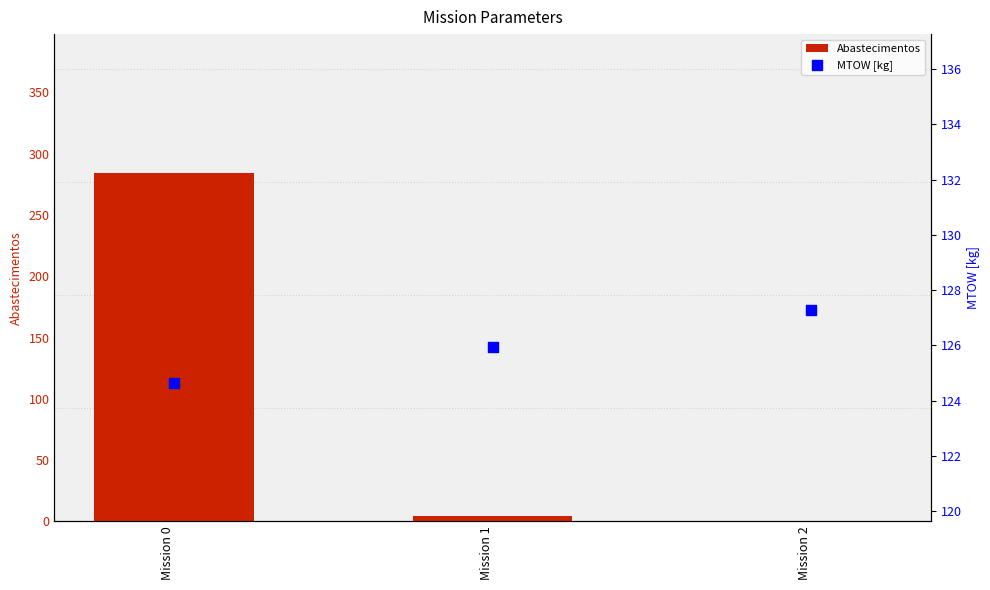

Which series reaches the maximum Y coordinate?

Abastecimentos